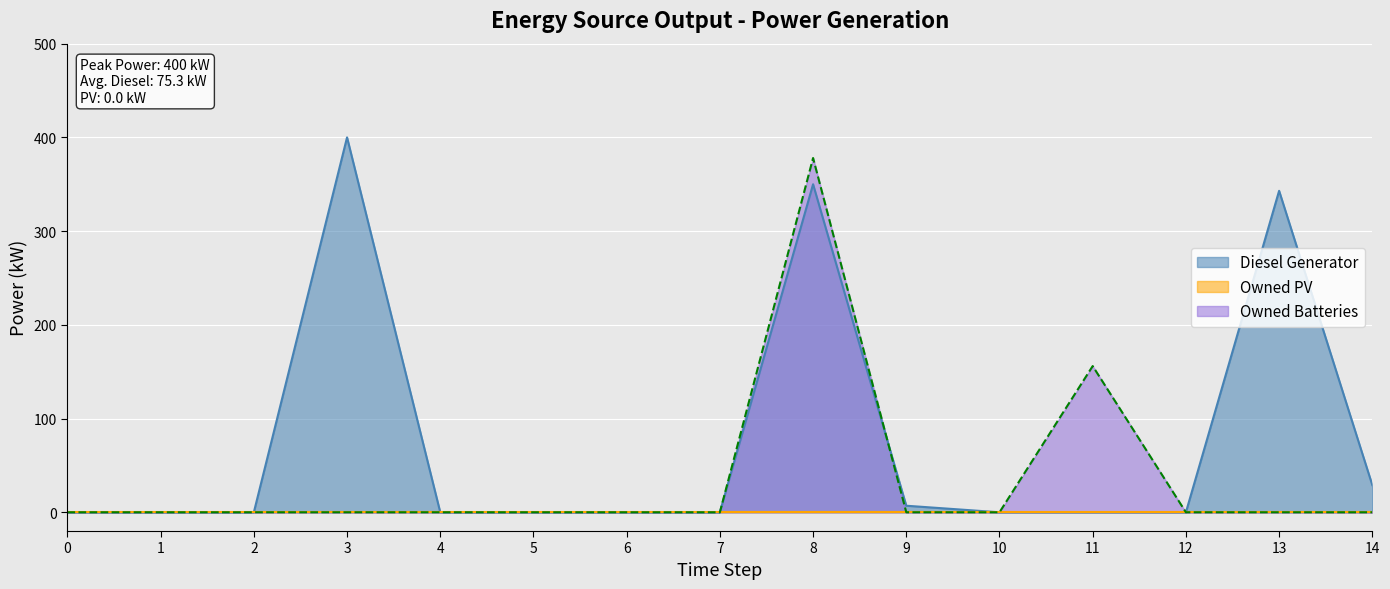

How many values in Diesel Generator are above zero?

5